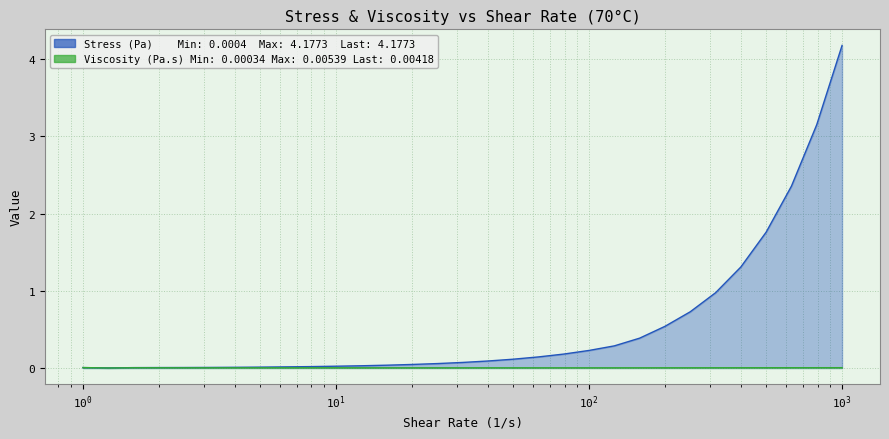

At how many categories does at least one series exceed 0?

31